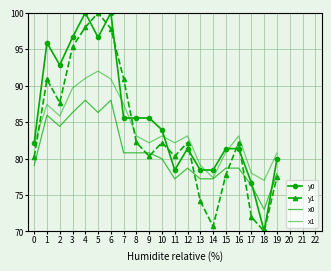

The x0 series shows 80.8 at 9. True or false?

True